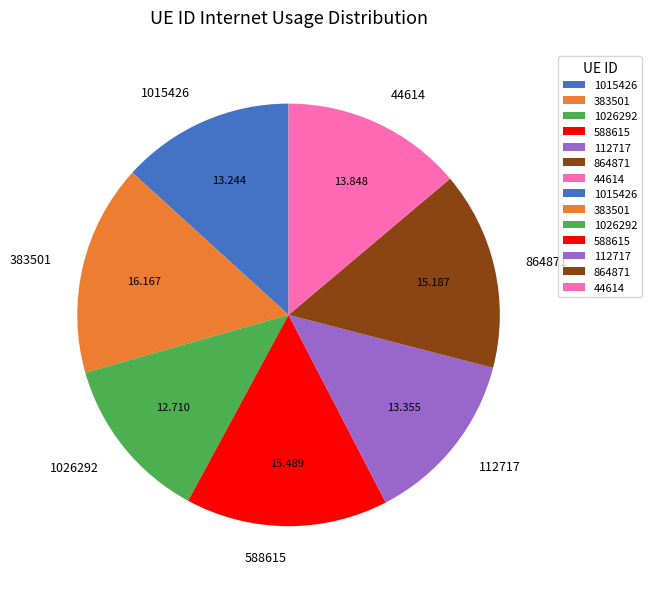

The 588615 slice represents 15% of the pie. True or false?

True